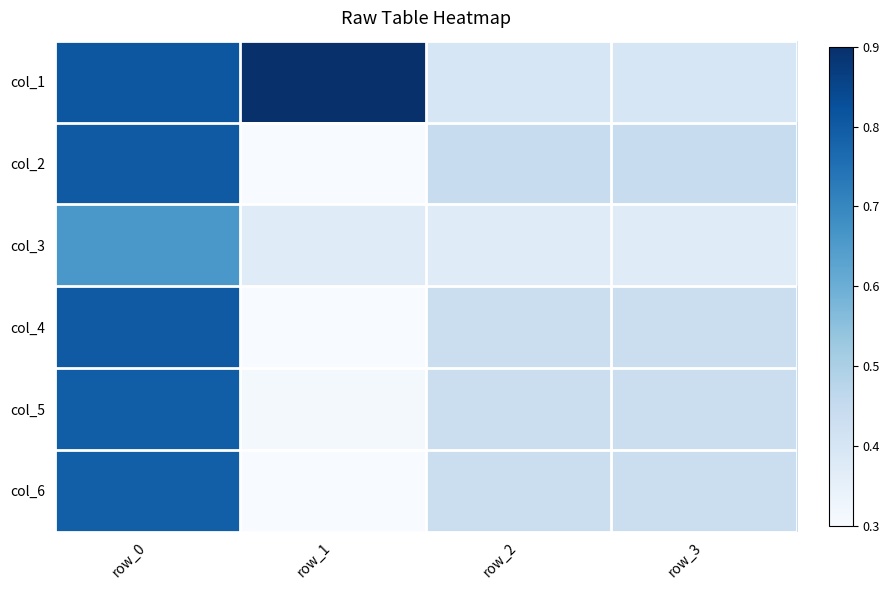

What is the total value across all series at row_2?

2.5